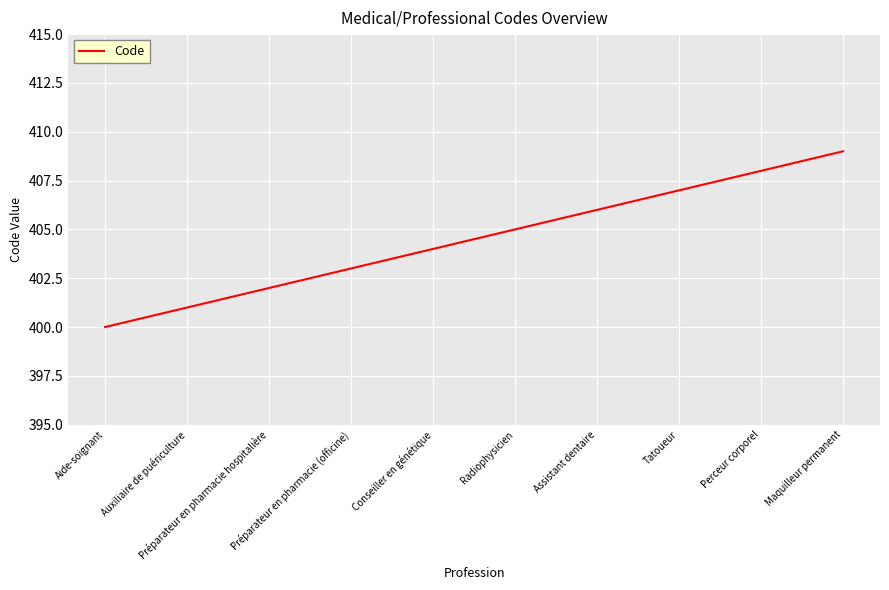

What is the change in value from Aide-soignant to Tatoueur?

+7